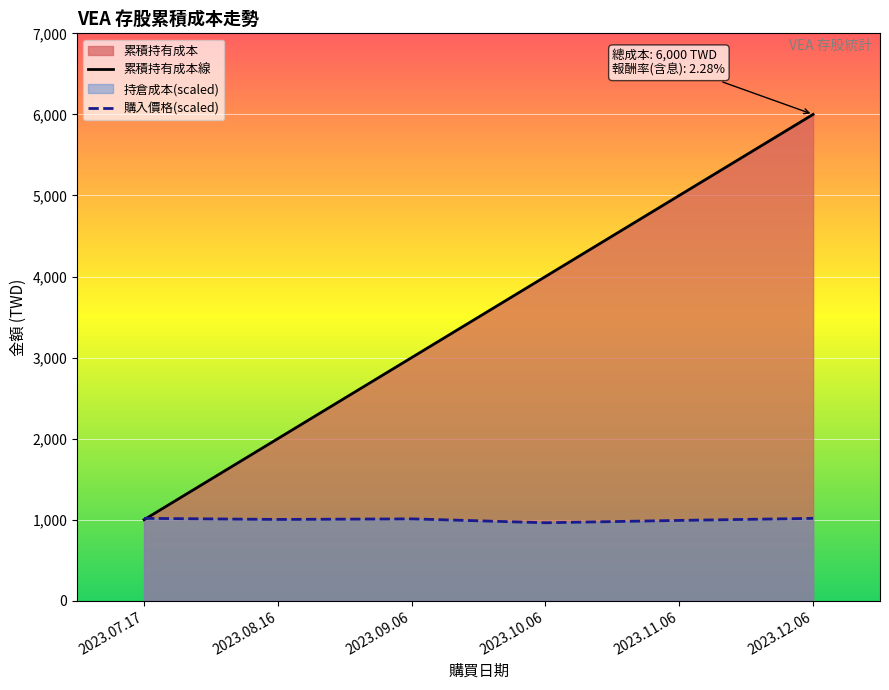

What is the label of the 2nd point from the left?

2023.08.16